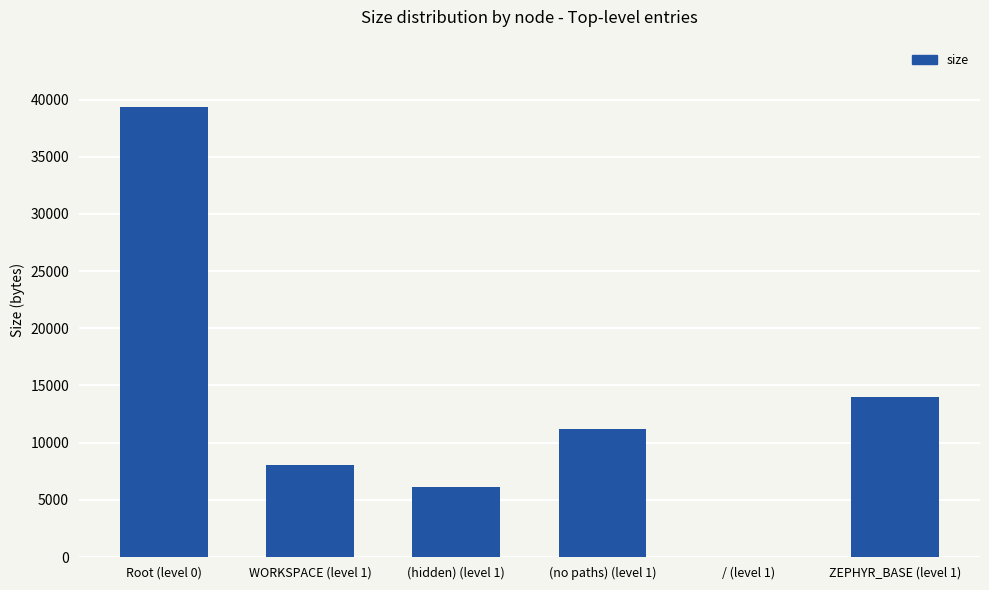

What is the change in value from (no paths) (level 1) to ZEPHYR_BASE (level 1)?

+2846